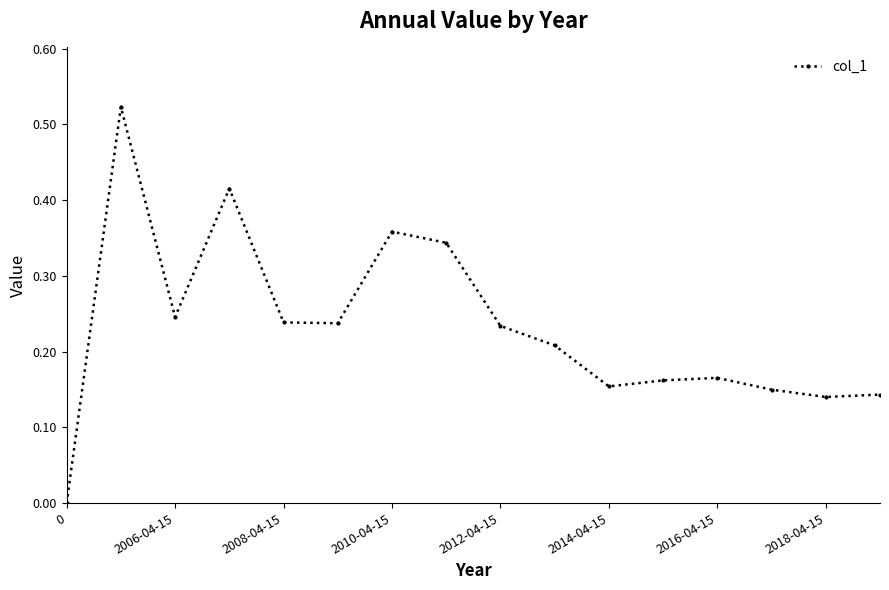

True or false: there are more than 0 points higher than both neighbors.

True